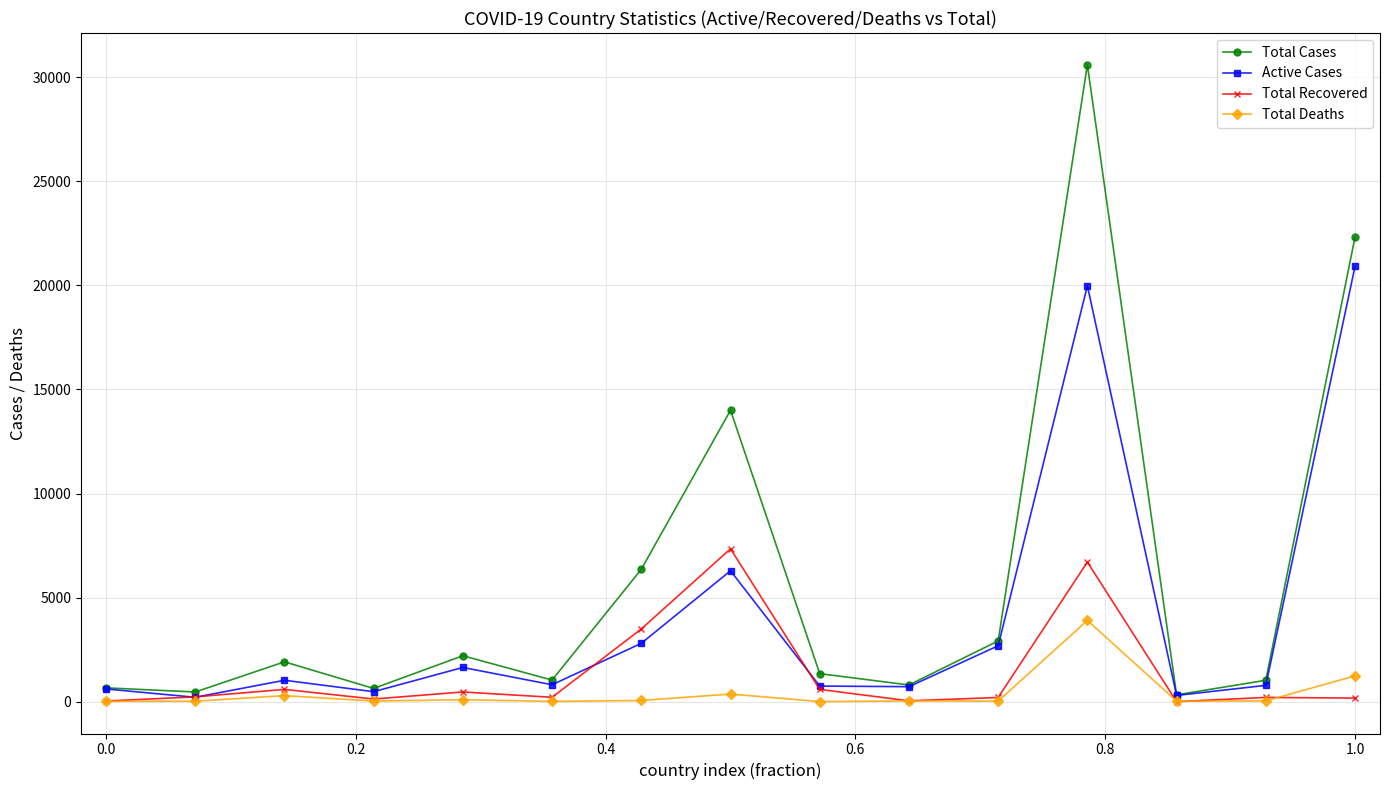

Which series has the largest total across all categories?

Total Cases